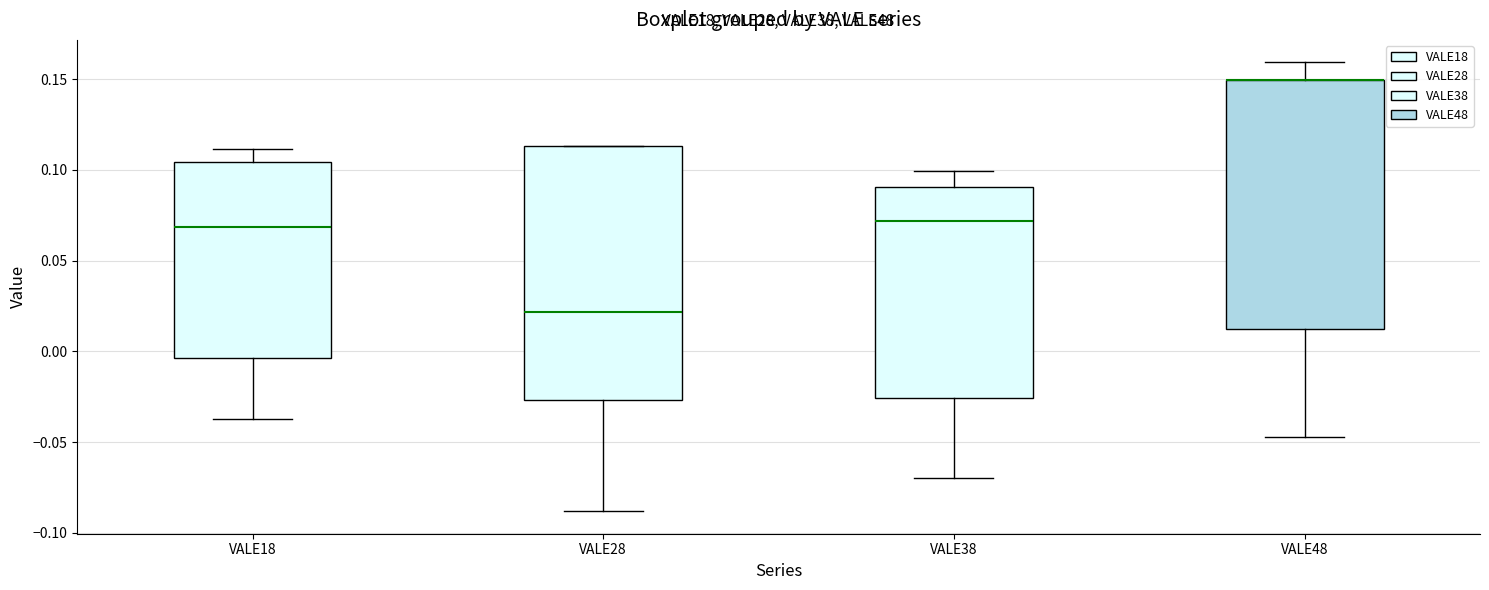

Where is the lower edge of the box for VALE48 on the y-axis? The values are not printed on the chart, so give them approximately, as read against the axis.

0.010